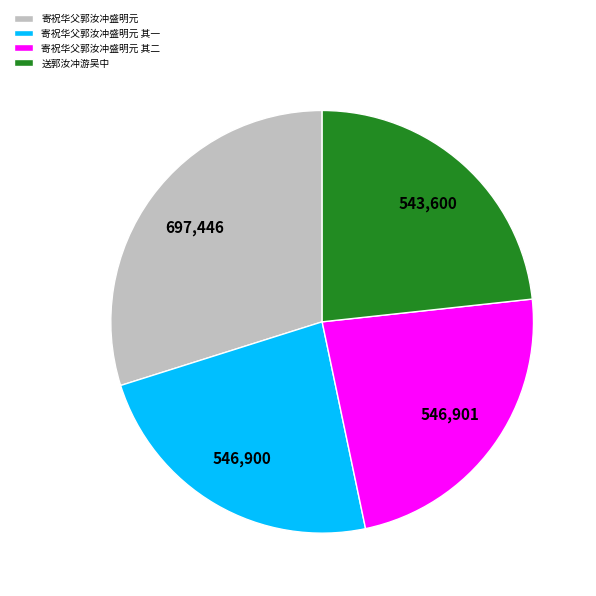

Count the number of slices in the pie.

4